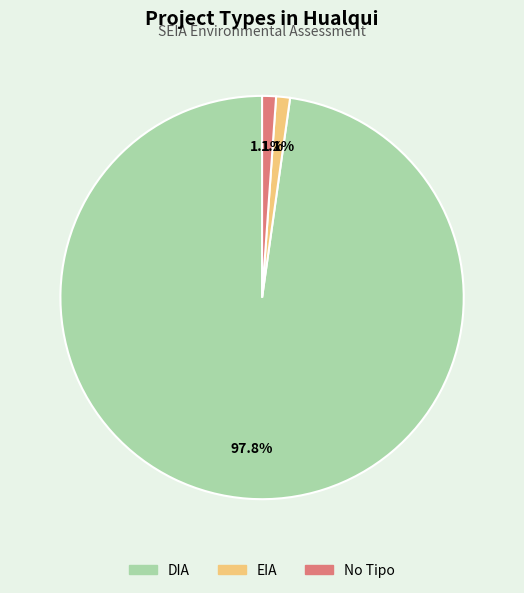

Combined, do DIA and EIA account for over 50%?

Yes